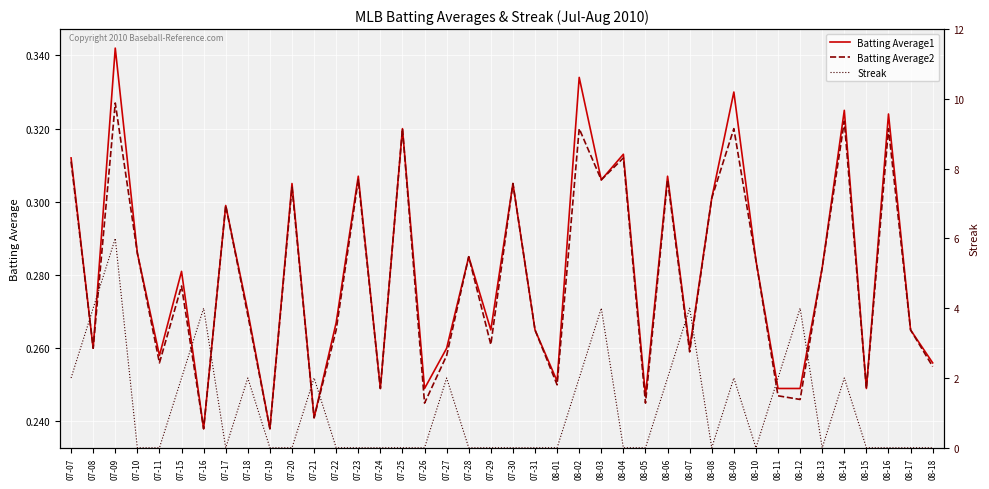

The value of Batting Average2 at 08-10 is 0.3. True or false?

True